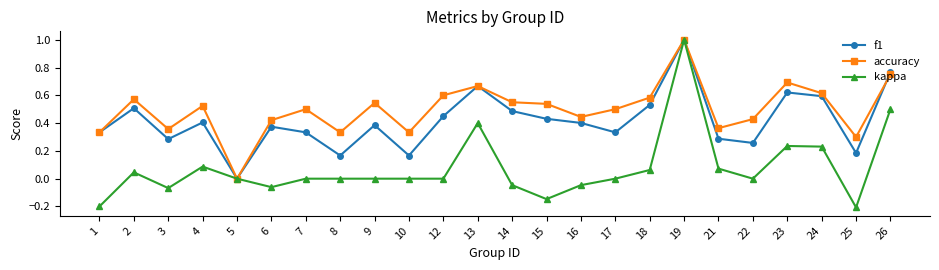

True or false: f1 has a value of 0.0 at 8.

False